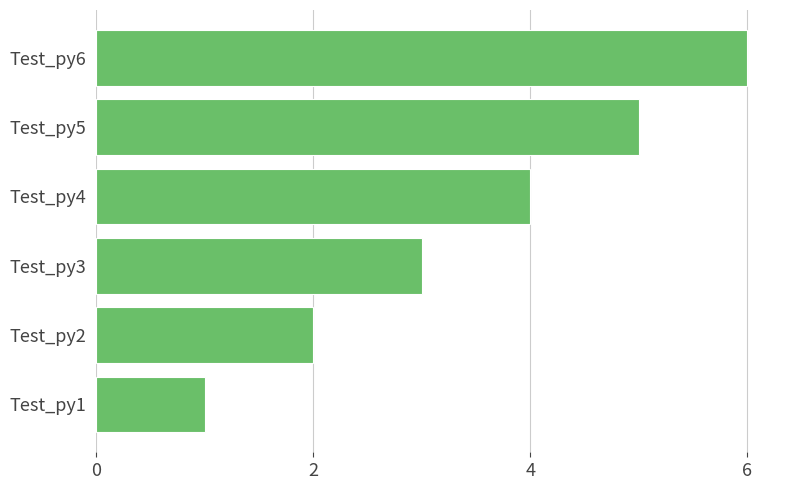

Which has a higher value, Test_py5 or Test_py3?

Test_py5